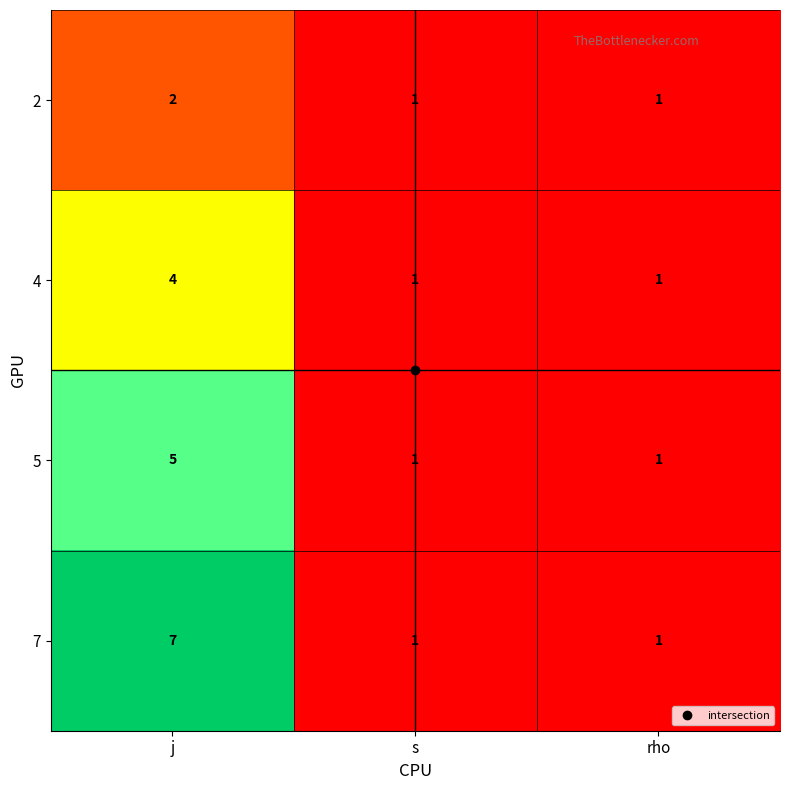

The 7 series shows 2 at rho. True or false?

False